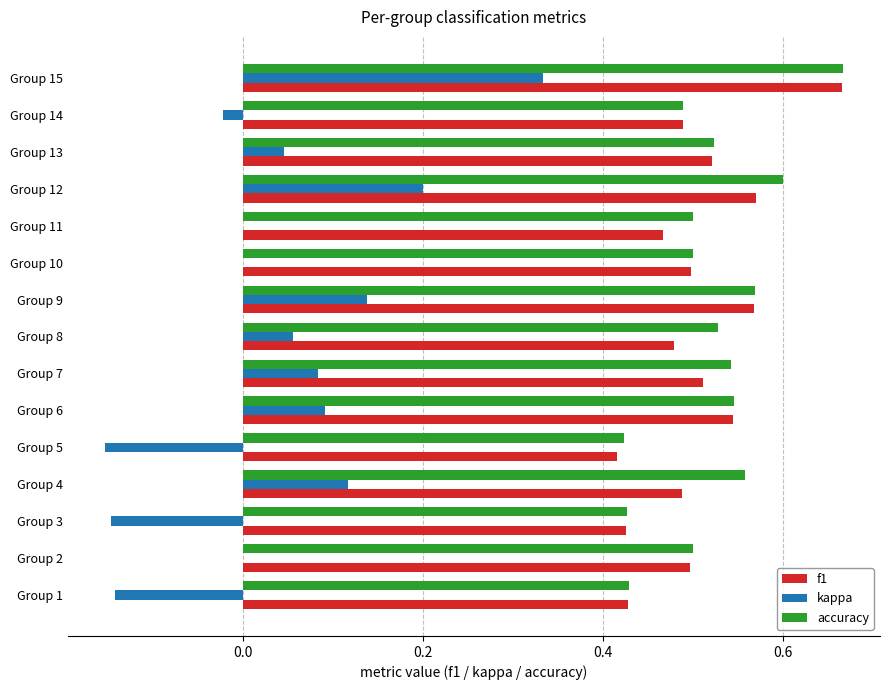

Which category has the highest value across all series?

Group 15